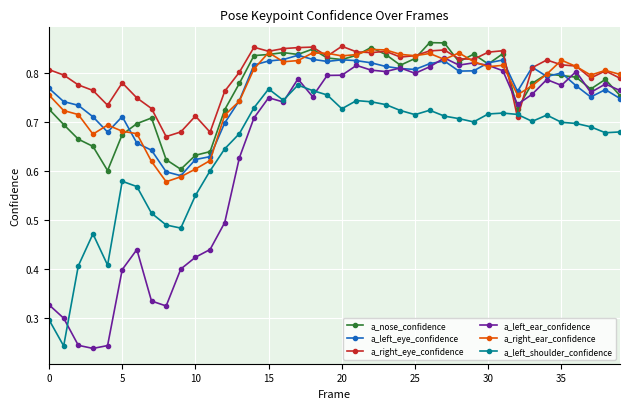

Which series has the largest range (max minus min)?

a_left_ear_confidence